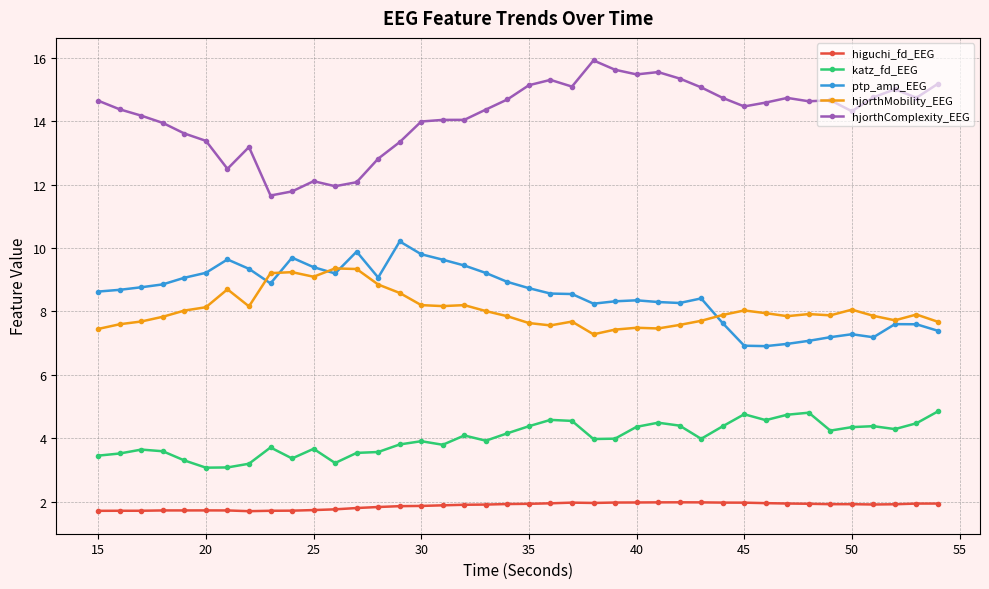

How many lines are shown in the chart?

5